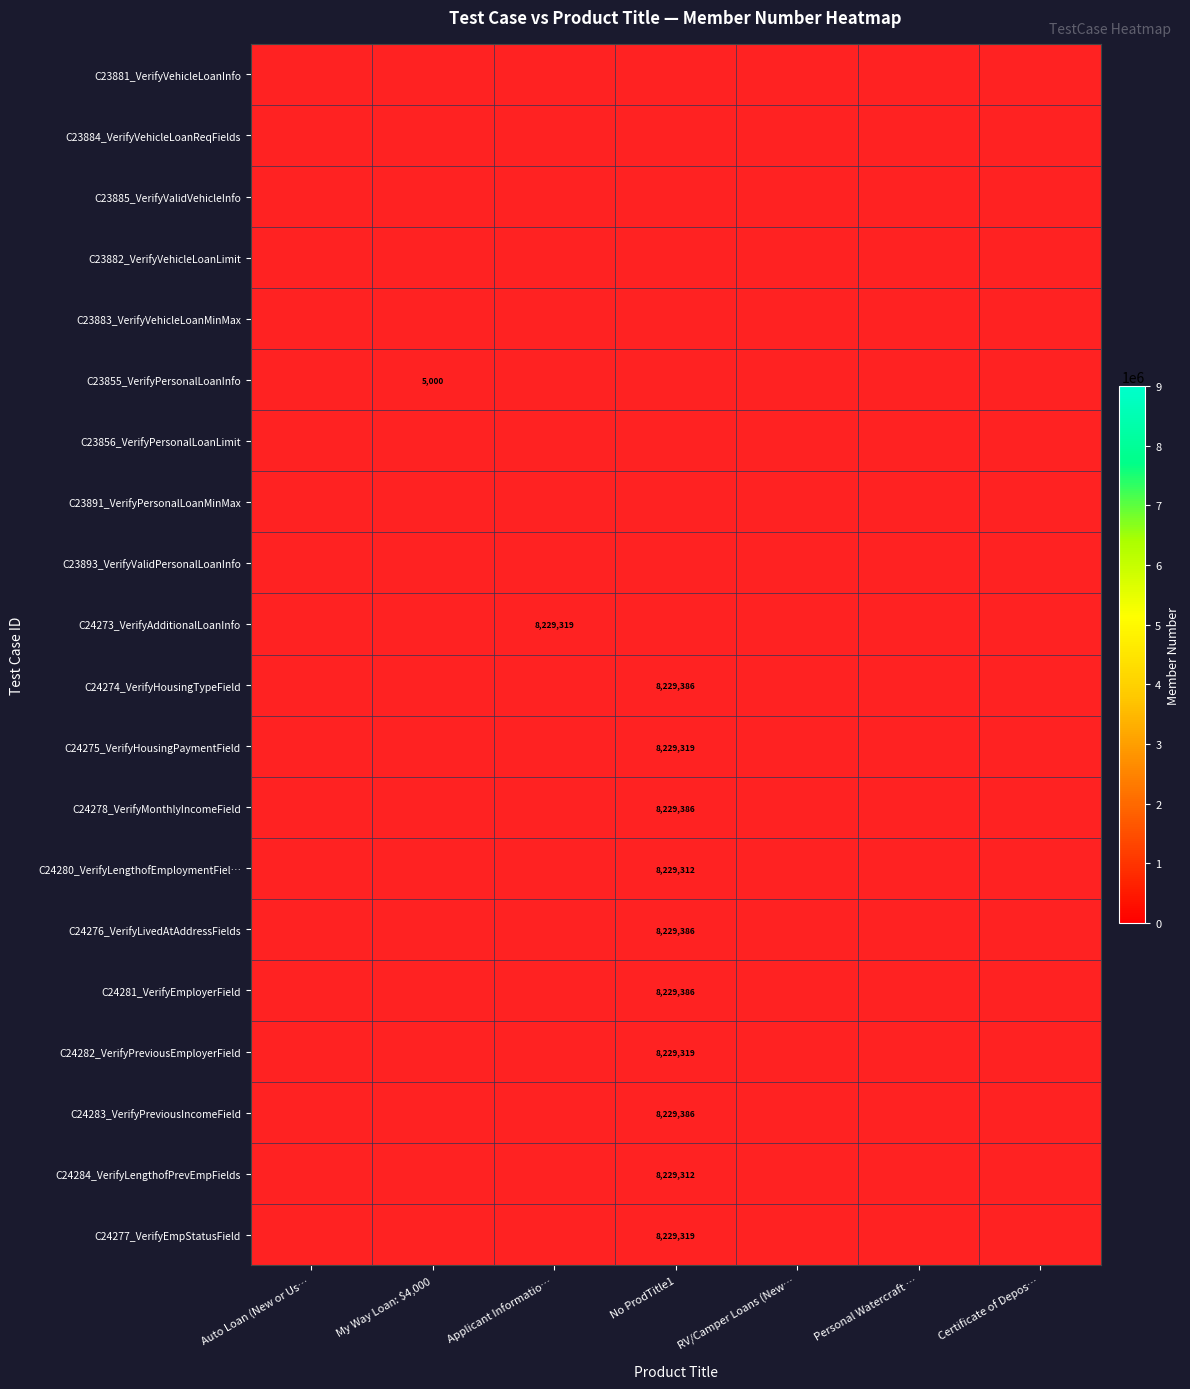

List the labels in order of C23883_VerifyVehicleLoanMinMax value, largest first.

Auto Loan (New or Us…, My Way Loan: $4,000, Applicant Informatio…, No ProdTitle1, RV/Camper Loans (New…, Personal Watercraft …, Certificate of Depos…